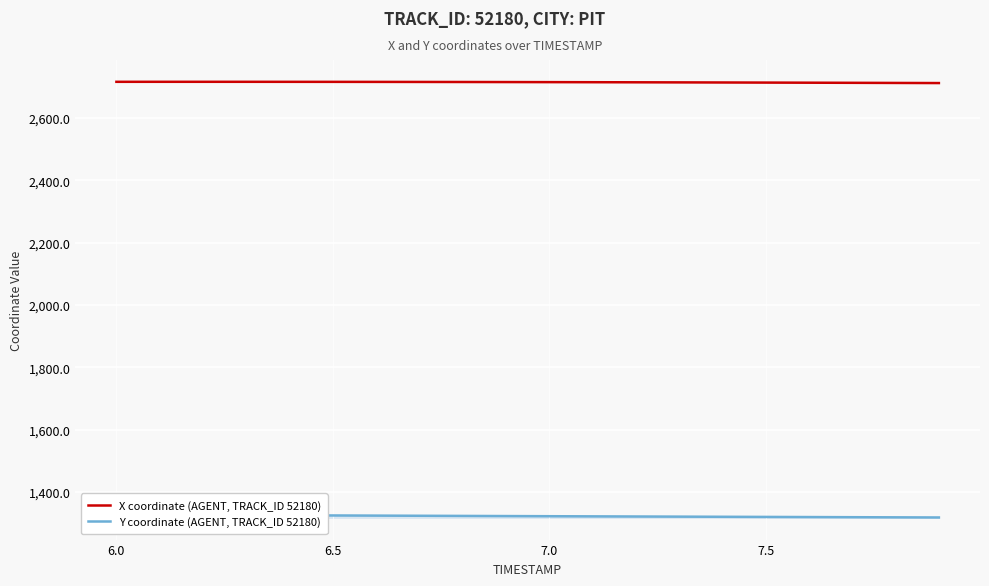

What is the sum of all X coordinate (AGENT, TRACK_ID 52180) values?

54287.3